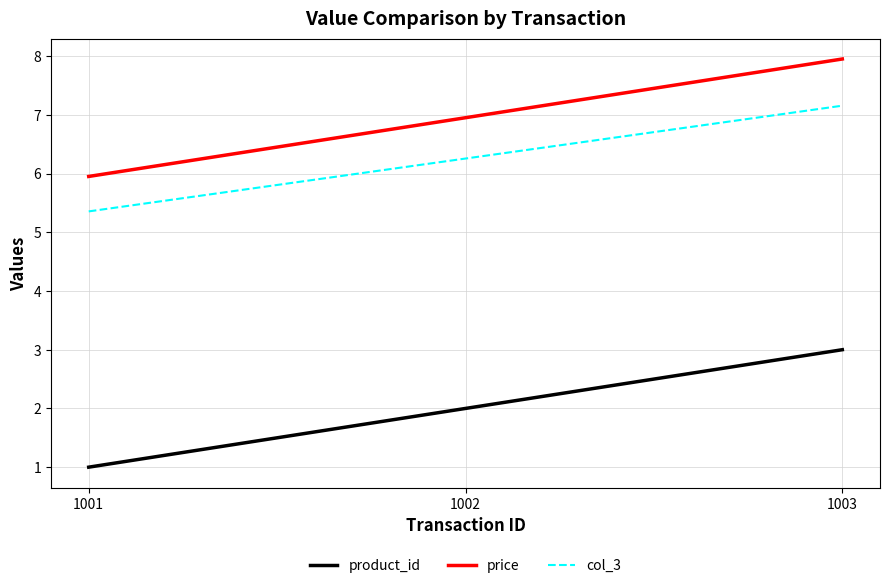

What is the difference between the maximum and second lowest values in the col_3 series?

0.9